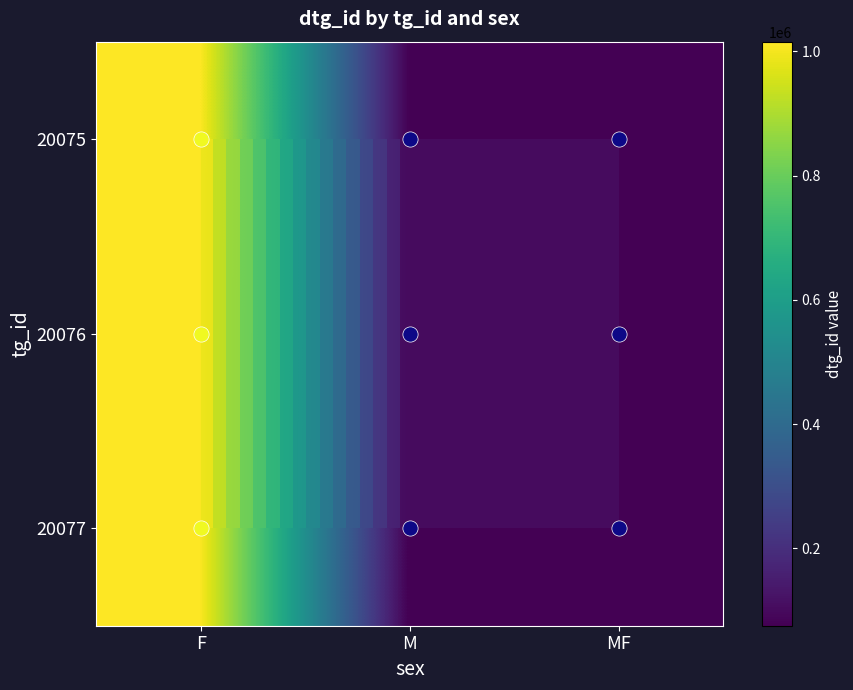

What is the difference between the 20076 values at MF and F?

940259